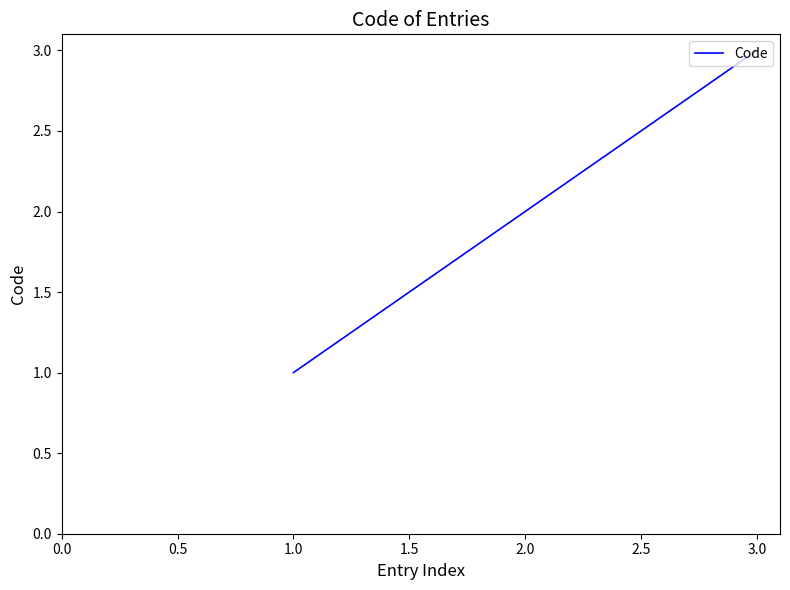

Rank the categories by value from highest to lowest.

3.0, 2.0, 1.0